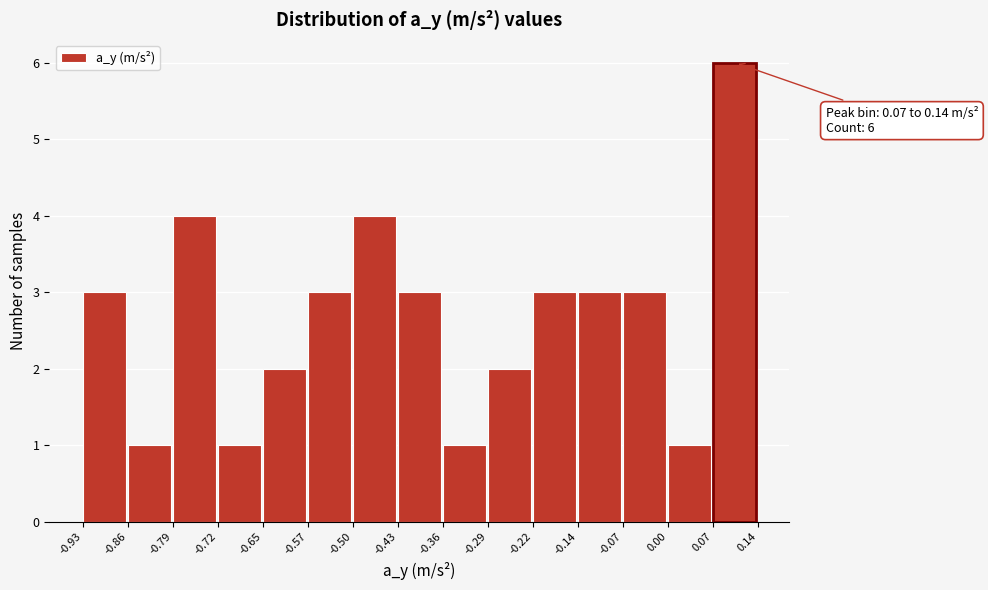

Which range on the x-axis has the tallest bar?

0.07 to 0.14